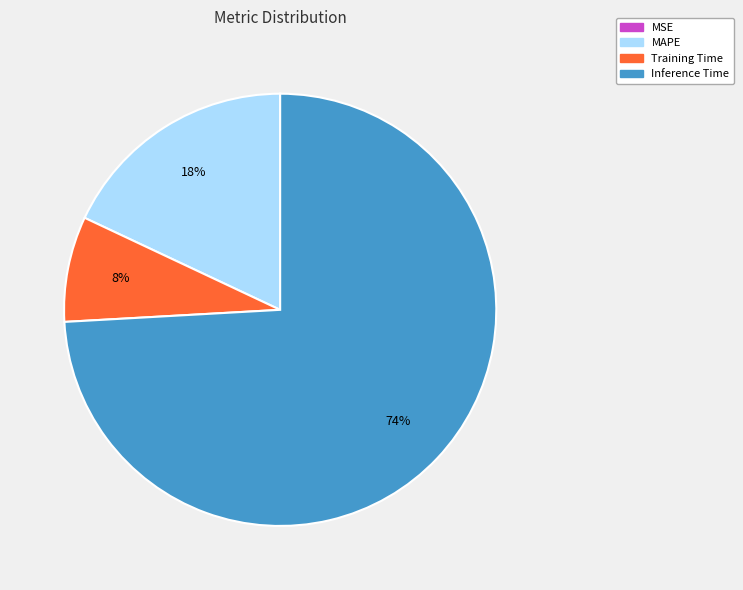

Do Training Time and Inference Time together represent more than half of the pie?

Yes